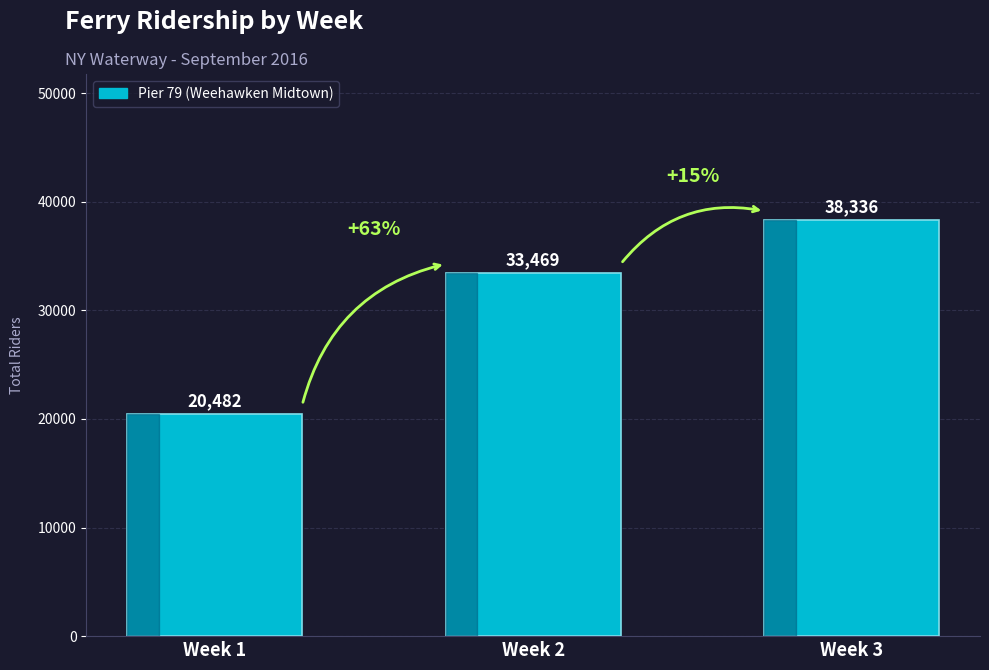

Rank the categories by value from highest to lowest.

Week 3, Week 2, Week 1